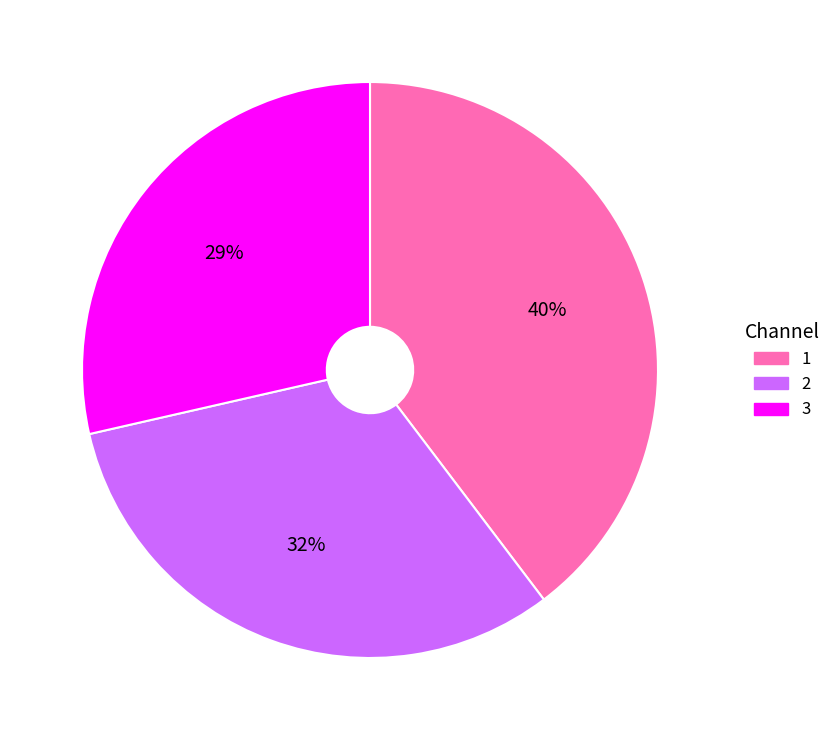

How many segments does this pie chart have?

3